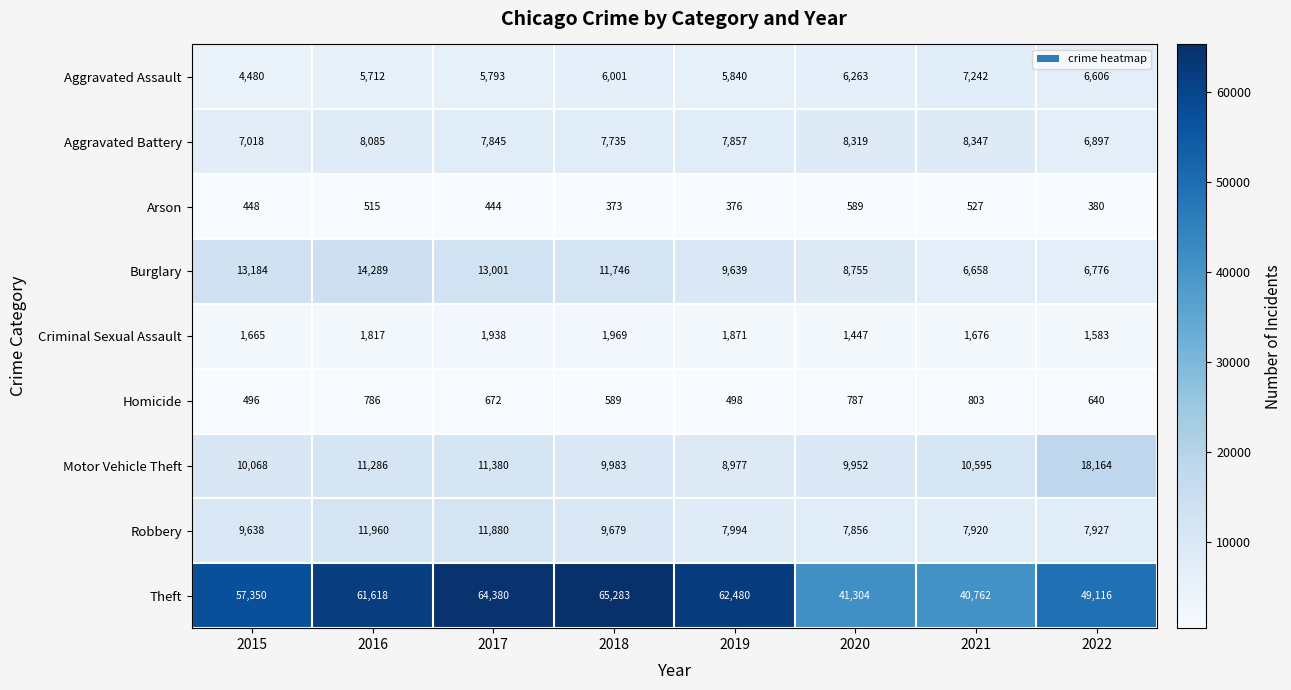

What is the sum of all Aggravated Assault values?

47937